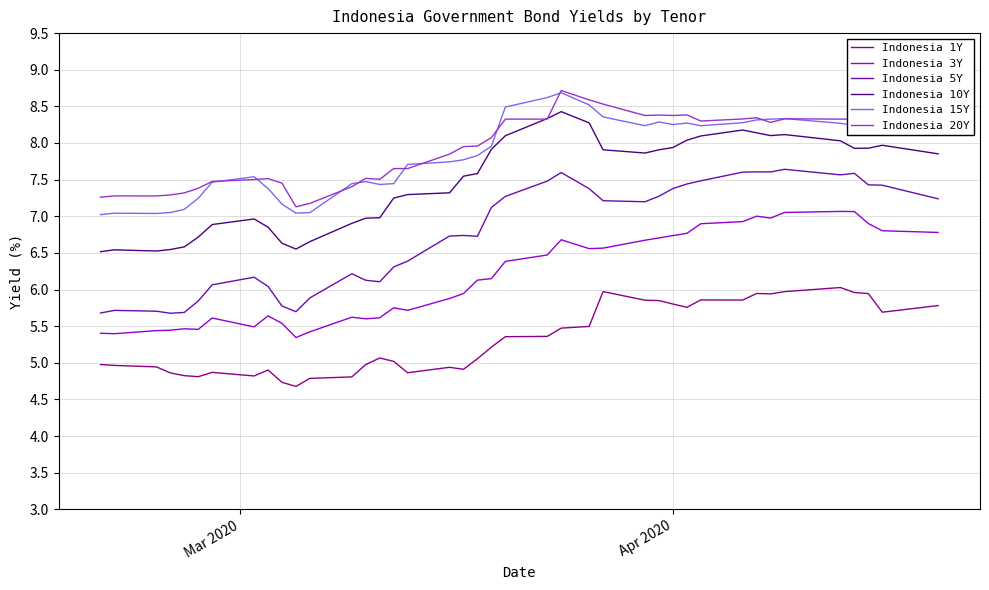

Which series has the largest total across all categories?

Indonesia 20Y